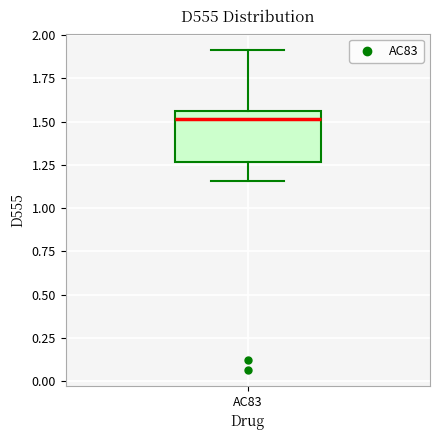

Read this box plot against the y-axis: the position of the median line, the range covered by the box, and the ends of both whiskers. The values are not printed on the chart, so give them approximately, as read against the axis.

median 1.50, box 1.25 to 1.55, whiskers 1.15 to 1.90